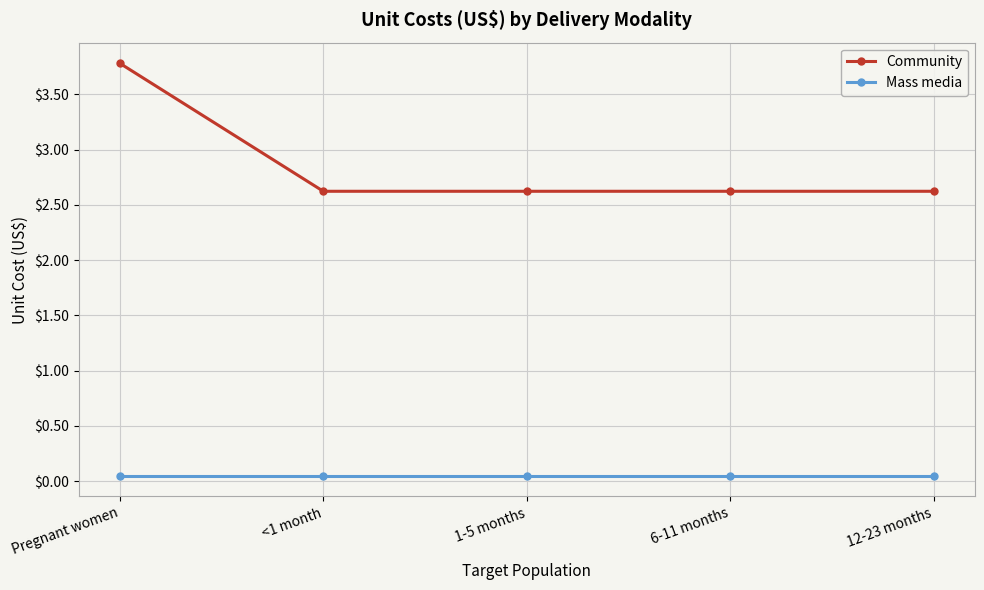

Is it true that Community equals 4.0 at 12-23 months?

False